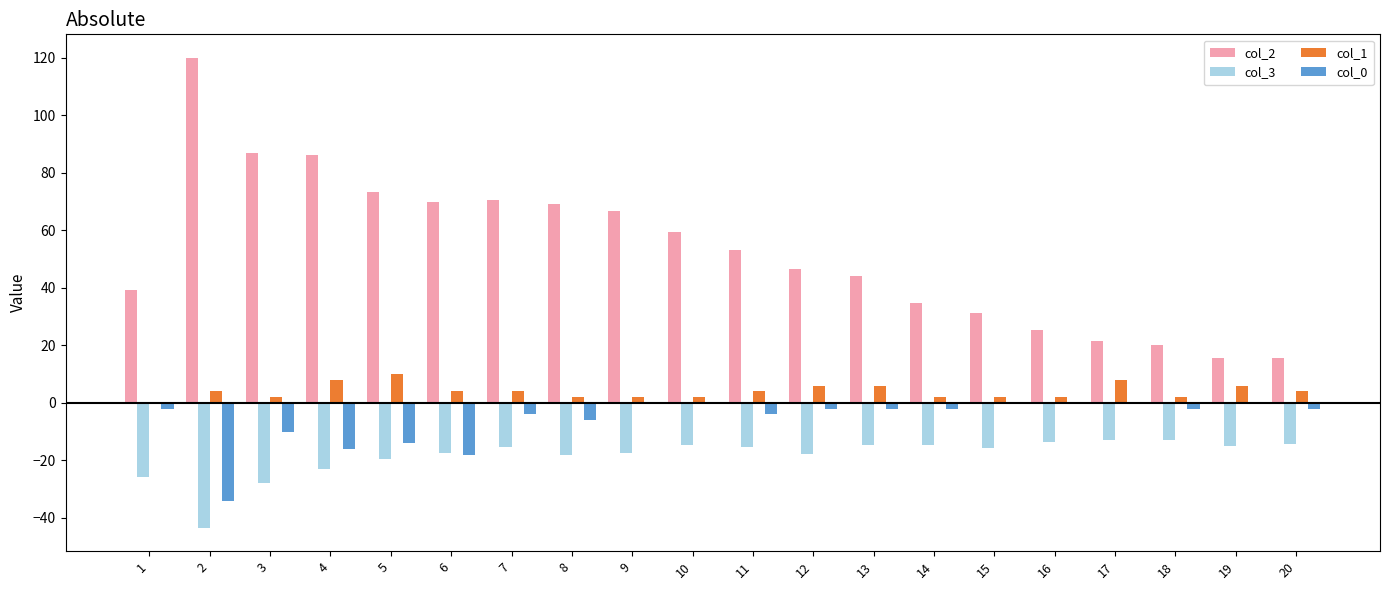

How many groups of bars are there?

20